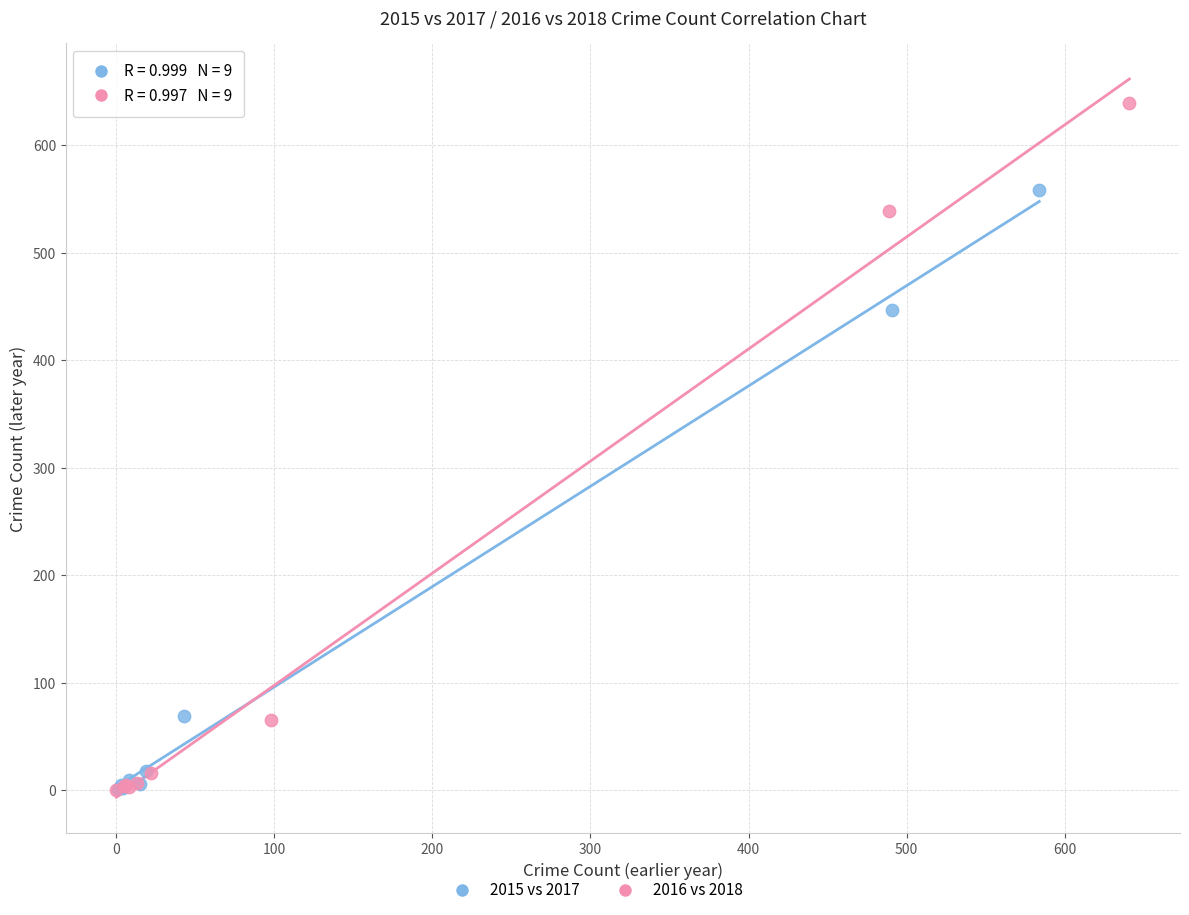

Which series contains the highest Y value?

2016 vs 2018